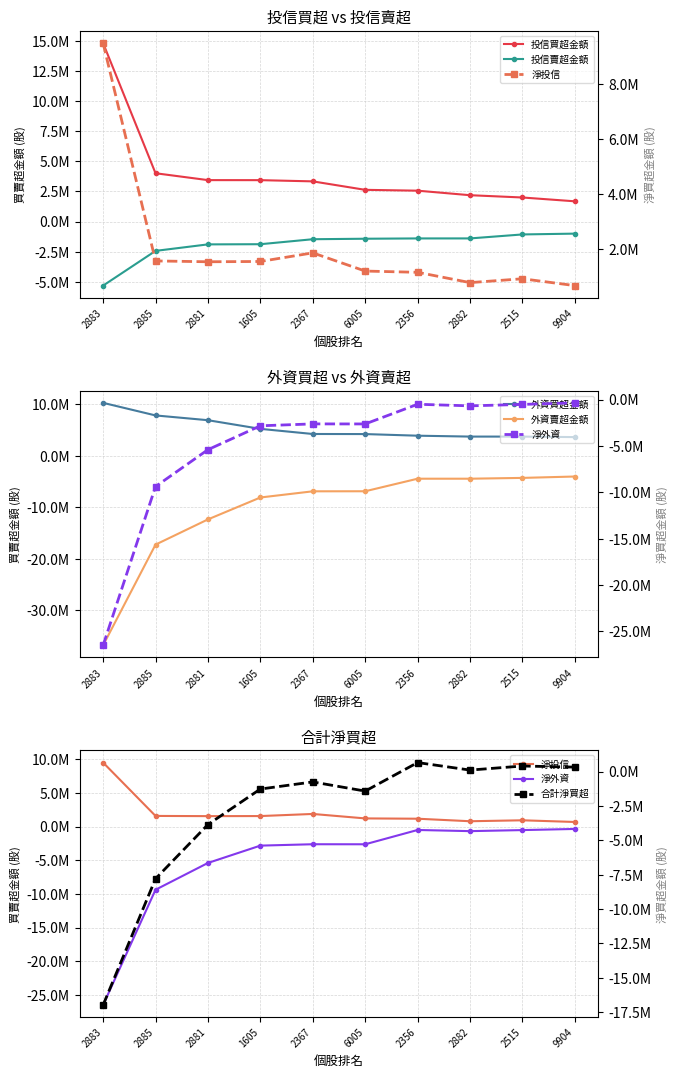

What is the spread (max minus min) of values at 2367?

11135728